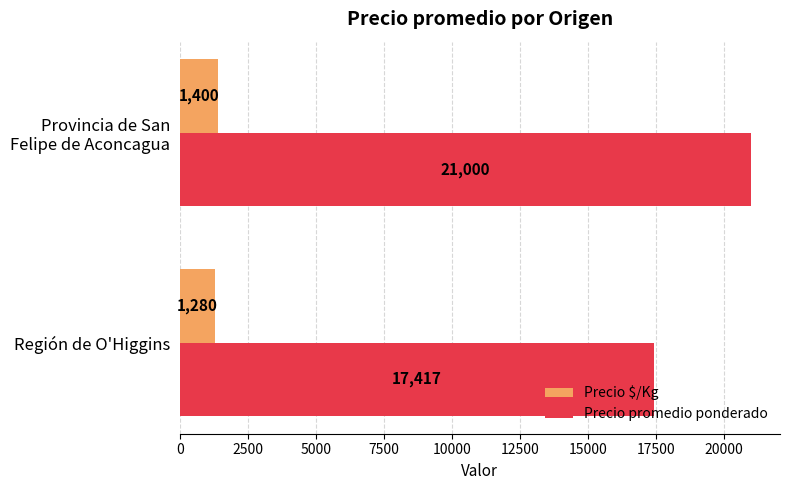

List the labels in order of Precio promedio ponderado value, smallest first.

Región de O'Higgins, Provincia de San
Felipe de Aconcagua